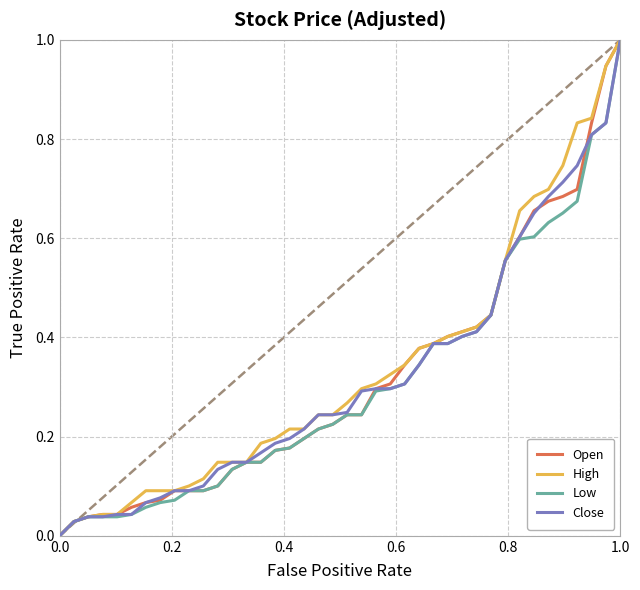

What is the average value of the Open series?

0.3